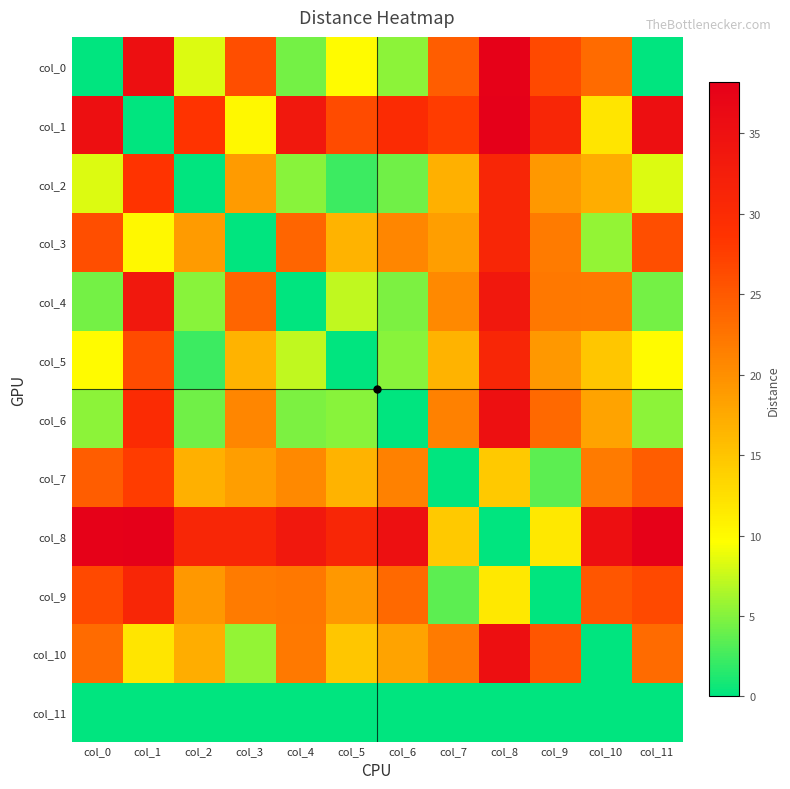

Reading left to right, transcribe all the data shown in this chart.

col_0: col_0=0.0	col_1=35.3	col_2=8.3	col_3=26.1	col_4=4.3	col_5=10.0	col_6=5.3	col_7=24.7	col_8=37.9	col_9=26.4	col_10=23.3	col_11=0.0
col_1: col_0=35.3	col_1=0.0	col_2=28.6	col_3=10.3	col_4=33.6	col_5=26.4	col_6=30.1	col_7=27.7	col_8=38.2	col_9=30.9	col_10=12.0	col_11=35.3
col_2: col_0=8.3	col_1=28.6	col_2=0.0	col_3=18.8	col_4=5.1	col_5=2.3	col_6=4.3	col_7=17.0	col_8=30.9	col_9=19.2	col_10=17.2	col_11=8.3
col_3: col_0=26.1	col_1=10.3	col_2=18.8	col_3=0.0	col_4=23.9	col_5=16.6	col_6=20.8	col_7=18.5	col_8=30.9	col_9=21.9	col_10=5.6	col_11=26.1
col_4: col_0=4.3	col_1=33.6	col_2=5.1	col_3=23.9	col_4=0.0	col_5=7.3	col_6=4.6	col_7=20.5	col_8=33.5	col_9=22.1	col_10=22.0	col_11=4.3
col_5: col_0=10.0	col_1=26.4	col_2=2.3	col_3=16.6	col_4=7.3	col_5=0.0	col_6=5.1	col_7=16.7	col_8=30.9	col_9=19.2	col_10=14.9	col_11=10.0
col_6: col_0=5.3	col_1=30.1	col_2=4.3	col_3=20.8	col_4=4.6	col_5=5.1	col_6=0.0	col_7=21.2	col_8=35.2	col_9=23.4	col_10=18.2	col_11=5.3
col_7: col_0=24.7	col_1=27.7	col_2=17.0	col_3=18.5	col_4=20.5	col_5=16.7	col_6=21.2	col_7=0.0	col_8=14.5	col_9=3.4	col_10=21.8	col_11=24.7
col_8: col_0=37.9	col_1=38.2	col_2=30.9	col_3=30.9	col_4=33.5	col_5=30.9	col_6=35.2	col_7=14.5	col_8=0.0	col_9=11.8	col_10=35.2	col_11=37.9
col_9: col_0=26.4	col_1=30.9	col_2=19.2	col_3=21.9	col_4=22.1	col_5=19.2	col_6=23.4	col_7=3.4	col_8=11.8	col_9=0.0	col_10=25.2	col_11=26.4
col_10: col_0=23.3	col_1=12.0	col_2=17.2	col_3=5.6	col_4=22.0	col_5=14.9	col_6=18.2	col_7=21.8	col_8=35.2	col_9=25.2	col_10=0.0	col_11=23.3
col_11: col_0=0.0	col_1=0.0	col_2=0.0	col_3=0.0	col_4=0.0	col_5=0.0	col_6=0.0	col_7=0.0	col_8=0.0	col_9=0.0	col_10=0.0	col_11=0.0